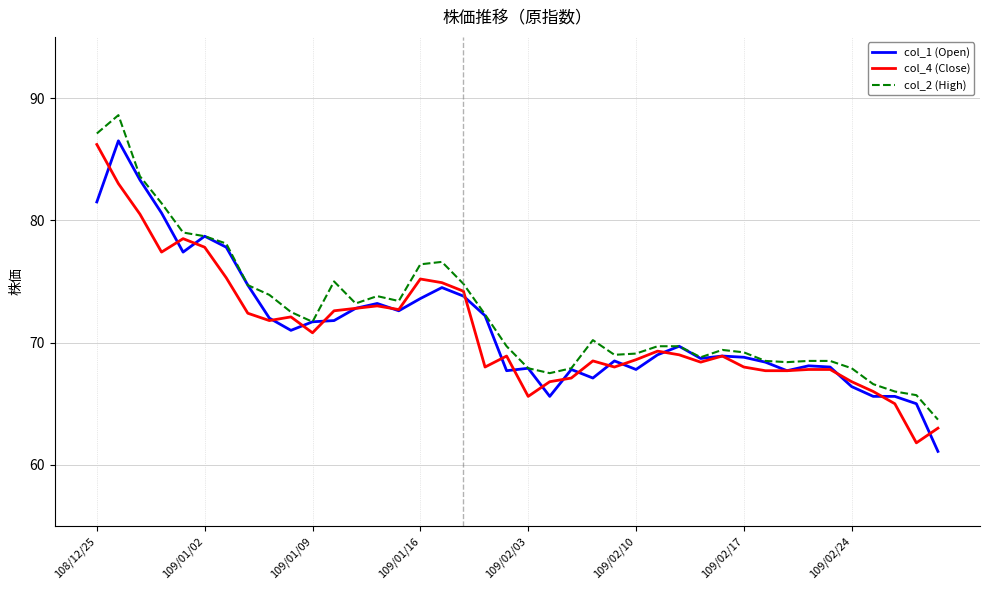

Which series has the largest range (max minus min)?

col_1 (Open)